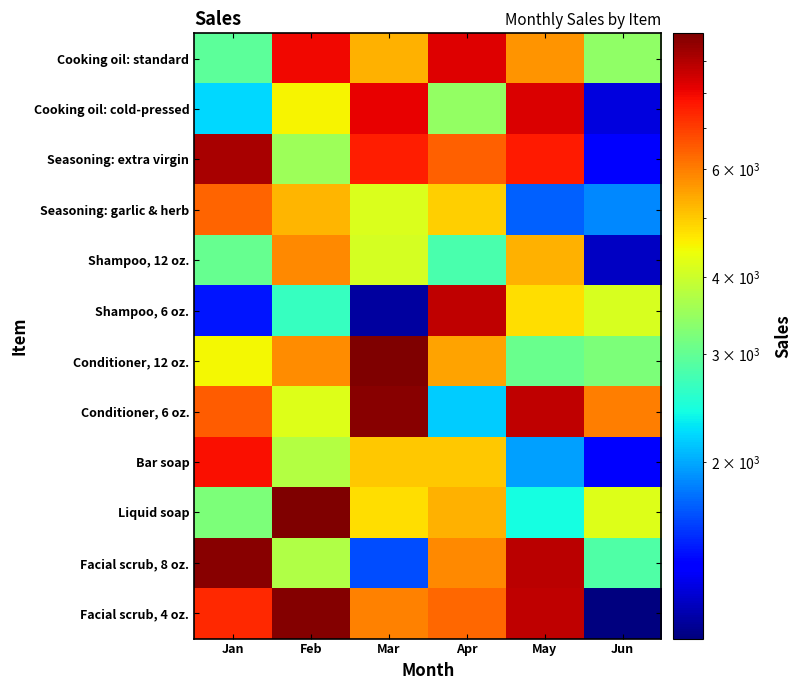

Reading left to right, extract all data points from this chart.

Cooking oil: standard: Jan=2950	Feb=7950	Mar=5312	Apr=8237	May=5686	Jun=3405
Cooking oil: cold-pressed: Jan=2216	Feb=4502	Mar=8134	Apr=3431	May=8342	Jun=1251
Seasoning: extra virgin: Jan=9162	Feb=3514	Mar=7586	Apr=6416	May=7621	Jun=1370
Seasoning: garlic & herb: Jan=6390	Feb=5263	Mar=4165	Apr=4923	May=1700	Jun=1855
Shampoo, 12 oz.: Jan=3044	Feb=5832	Mar=4092	Apr=2793	May=5277	Jun=1180
Shampoo, 6 oz.: Jan=1438	Feb=2646	Mar=1099	Apr=8826	May=4768	Jun=4121
Conditioner, 12 oz.: Jan=4476	Feb=5806	Mar=9944	Apr=5476	May=3049	Jun=3230
Conditioner, 6 oz.: Jan=6499	Feb=4208	Mar=9765	Apr=2164	May=8755	Jun=5995
Bar soap: Jan=7864	Feb=3767	Mar=5018	Apr=5027	May=1964	Jun=1362
Liquid soap: Jan=3222	Feb=9993	Mar=4759	Apr=5292	May=2419	Jun=4227
Facial scrub, 8 oz.: Jan=9757	Feb=3732	Mar=1630	Apr=5821	May=8897	Jun=2850
Facial scrub, 4 oz.: Jan=7346	Feb=9819	Mar=5965	Apr=6321	May=8796	Jun=1032